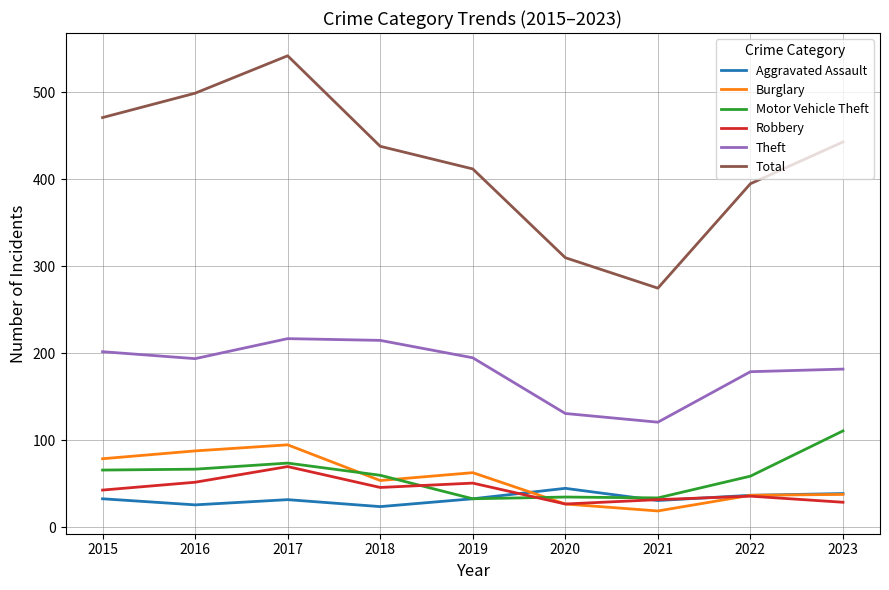

True or false: Theft has a value of 96 at 2022.

False